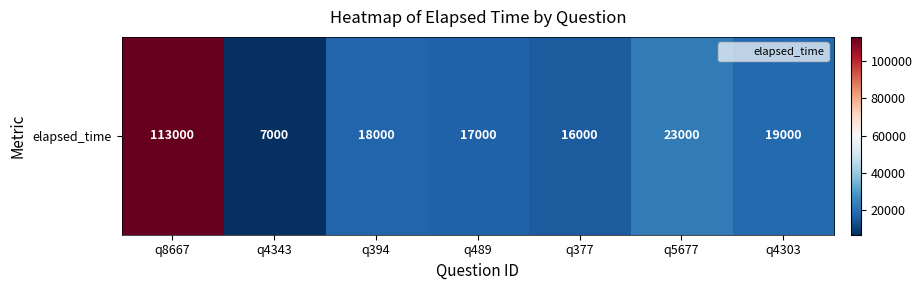

Is it true that the value at q377 is 16000?

True